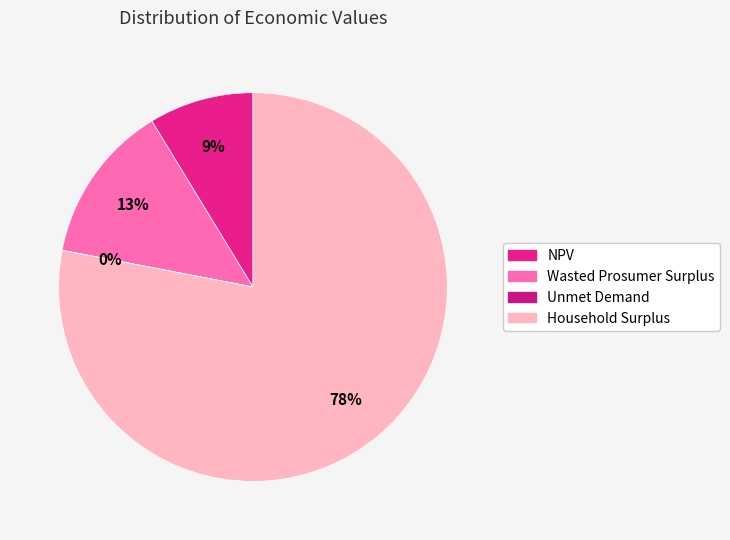

What is the smallest slice in the pie chart?

Unmet Demand